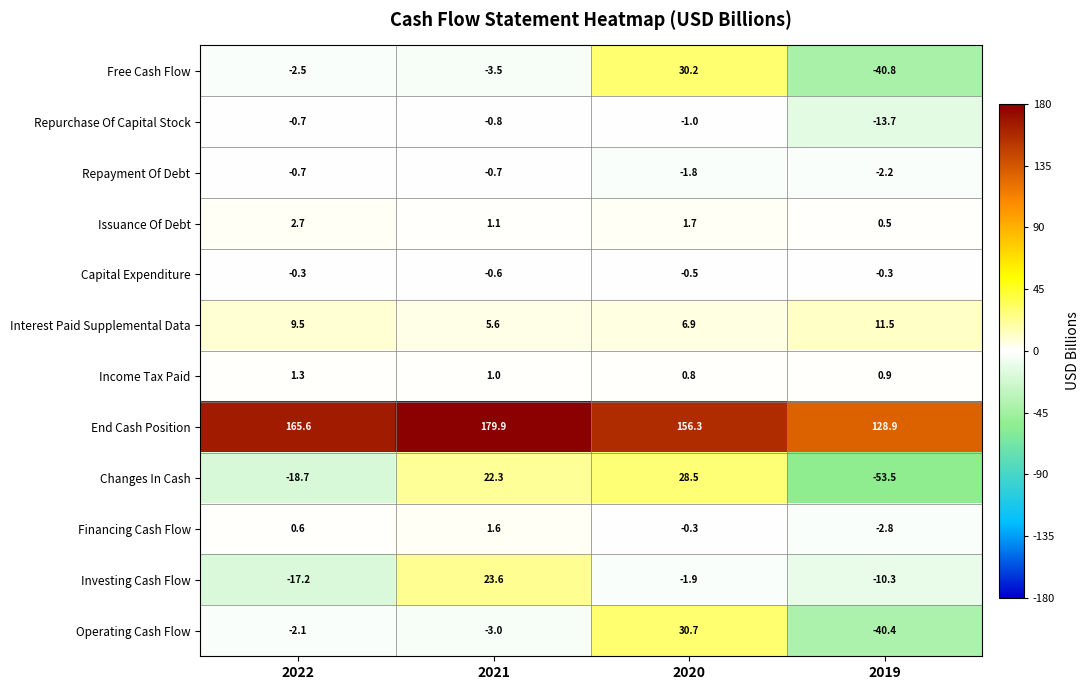

At how many categories does at least one series exceed 121?

4